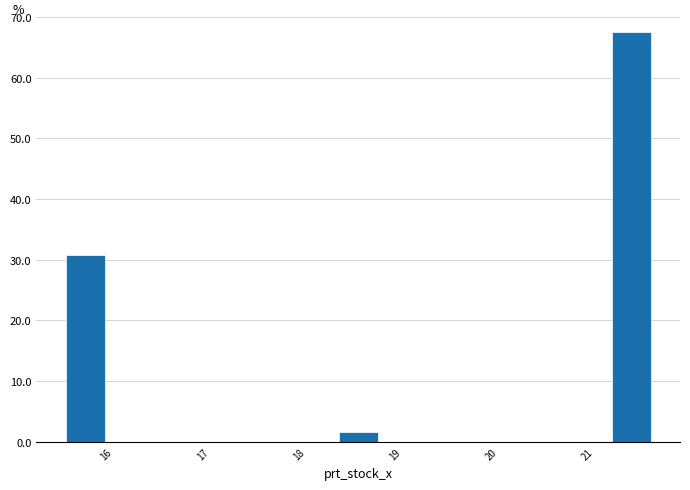

What is the height of the bar covering 18.4 to 18.8 on the x-axis? Neither the bar edges nor the heights are printed on the chart, so give them approximately, as read against the axes.

2